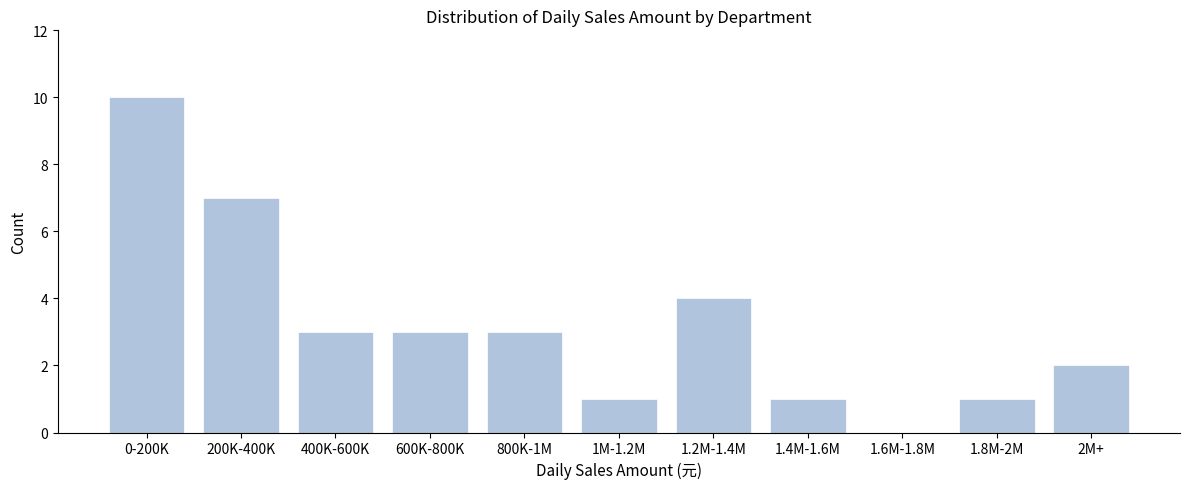

Reading left to right, list all the values displayed in this chart.

0-200K=10	200K-400K=7	400K-600K=3	600K-800K=3	800K-1M=3	1M-1.2M=1	1.2M-1.4M=4	1.4M-1.6M=1	1.6M-1.8M=0	1.8M-2M=1	2M+=2